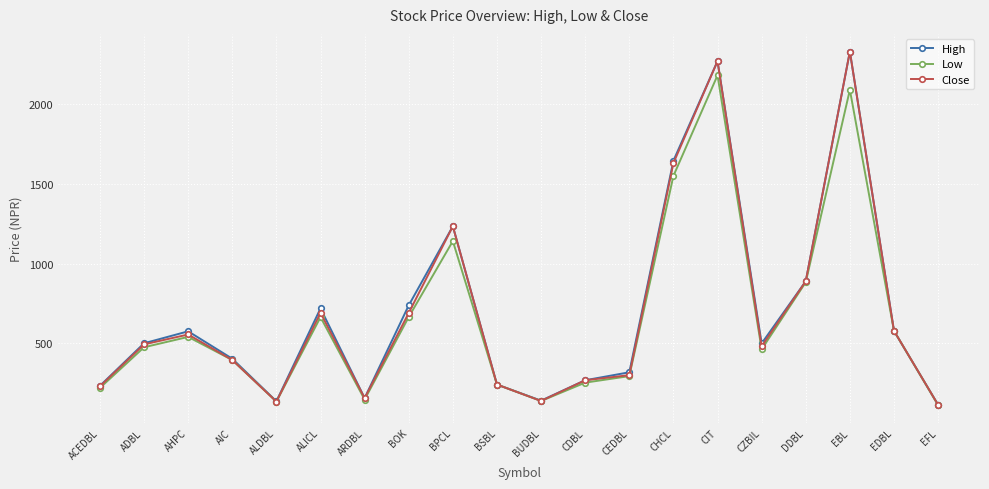

Which series changed the most between AHPC and EFL?

High